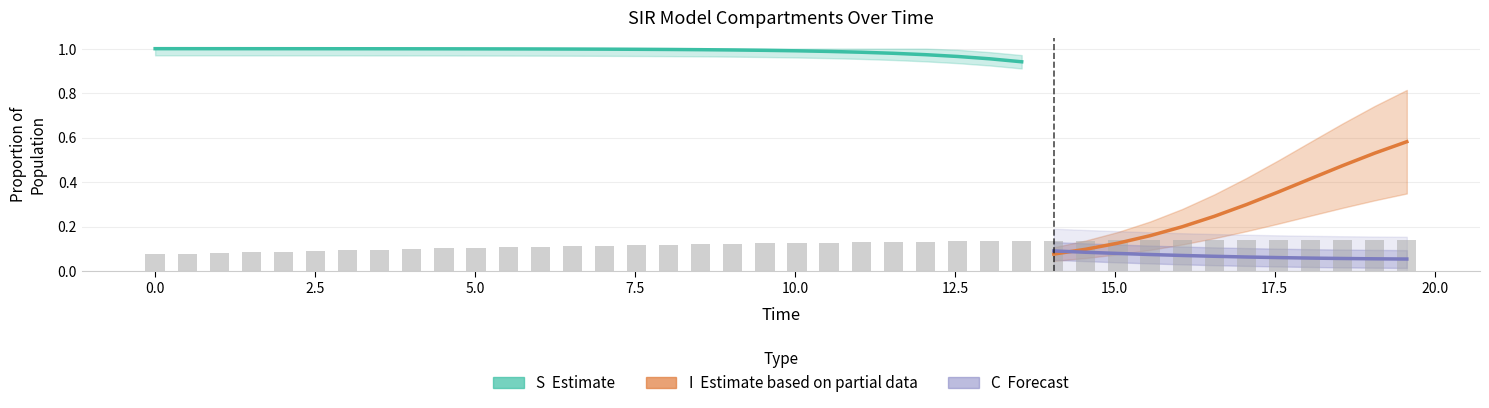

Which has a higher value, 36 or 38?

36